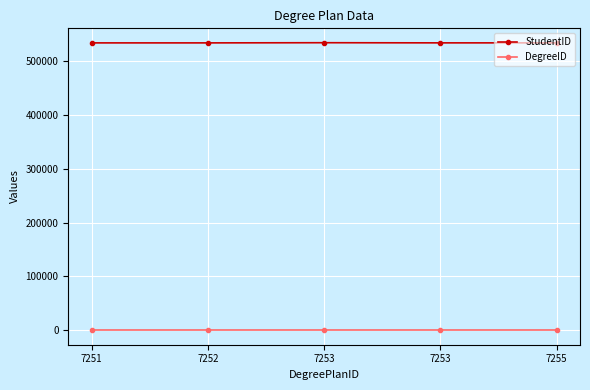

What are all the series names shown in the legend?

StudentID, DegreeID